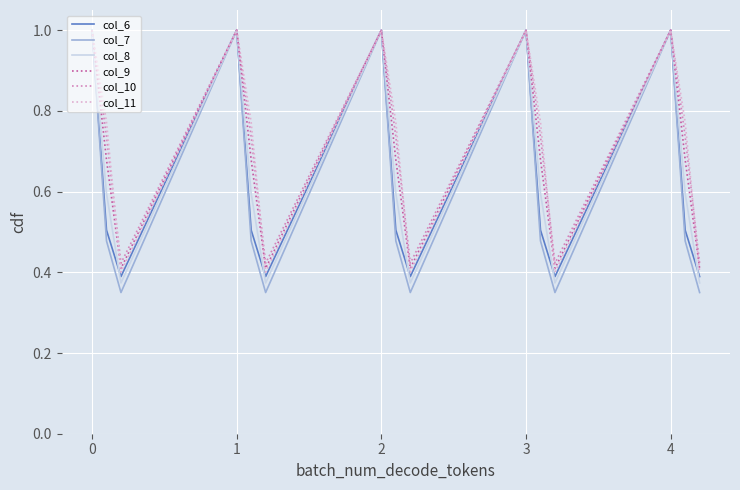

What is the greatest value displayed?

1.0